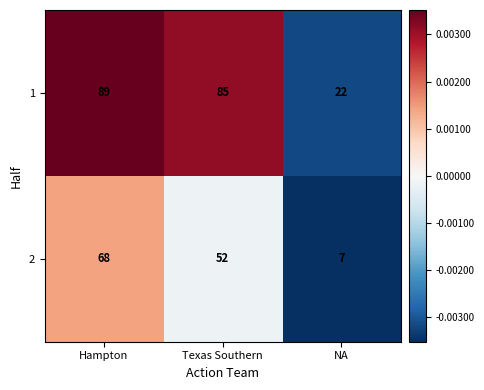

What is the difference between the second highest and minimum values in the 2 series?

45